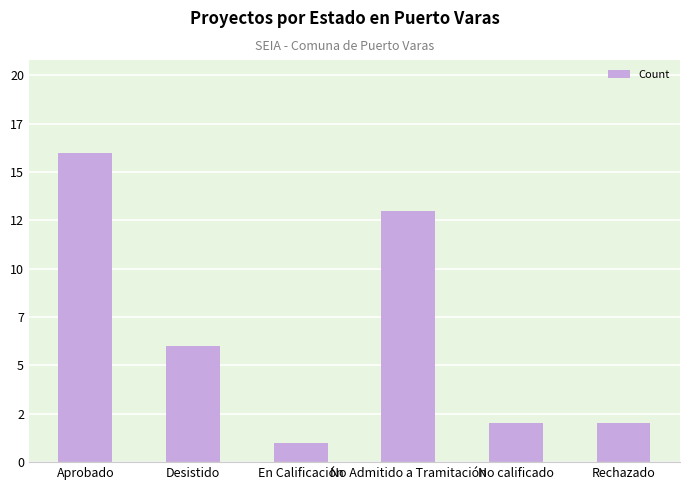

What is the smallest value displayed?

1